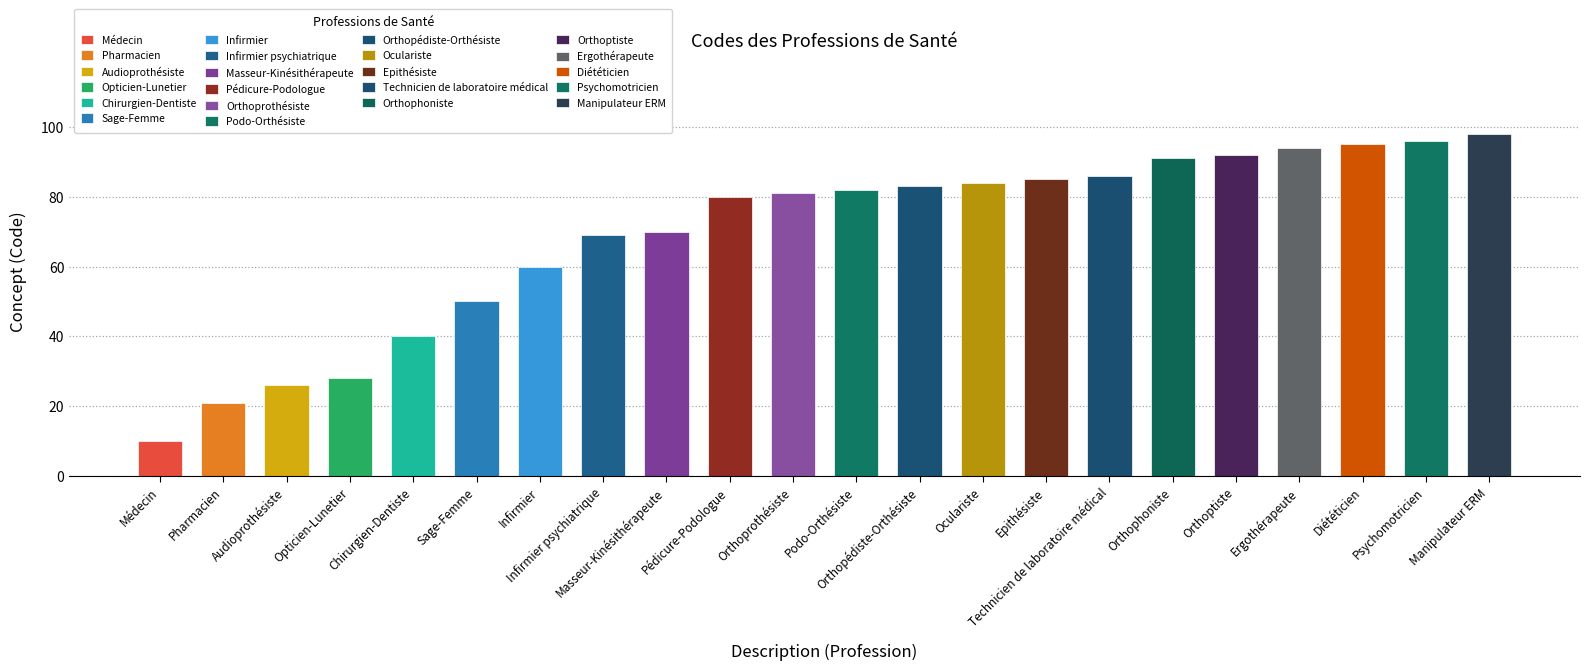

What is the label of the 5th bar from the left?

Chirurgien-Dentiste